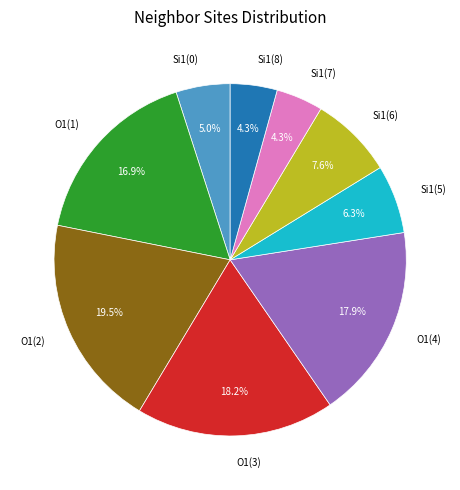

How many slices are in this pie chart?

9